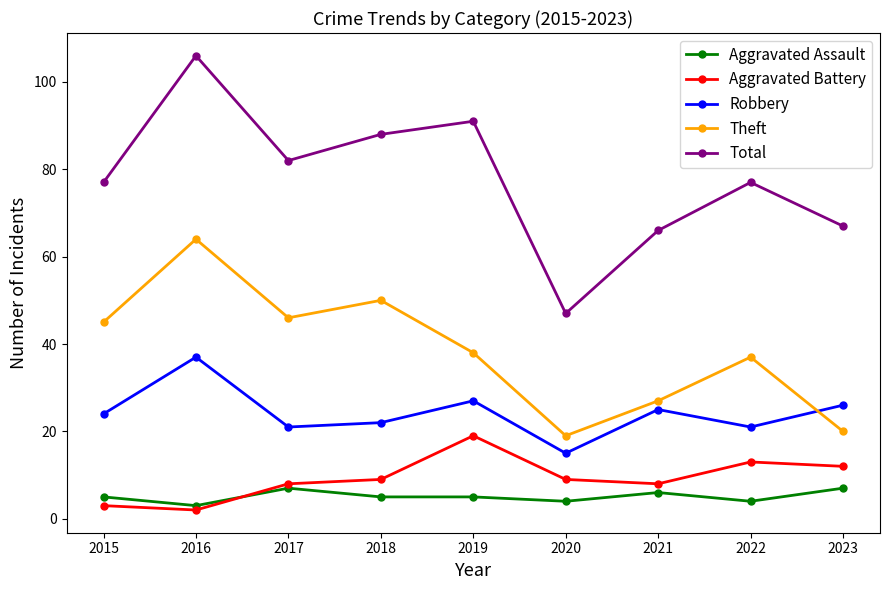

Reading left to right, extract all data points from this chart.

Aggravated Assault: 5	3	7	5	5	4	6	4	7
Aggravated Battery: 3	2	8	9	19	9	8	13	12
Robbery: 24	37	21	22	27	15	25	21	26
Theft: 45	64	46	50	38	19	27	37	20
Total: 77	106	82	88	91	47	66	77	67